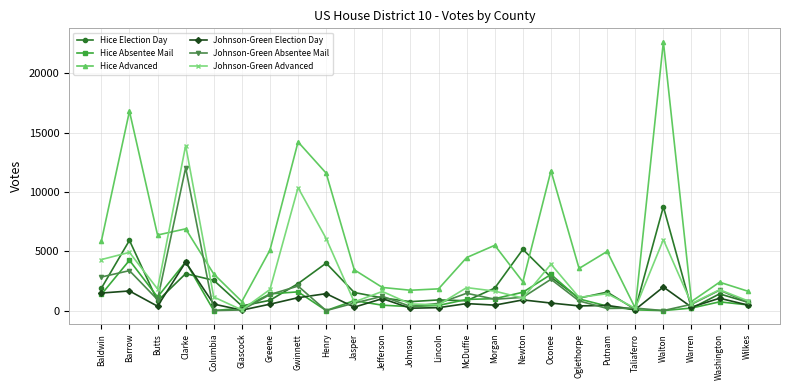

True or false: Johnson-Green Election Day has more than 2 interior local peaks.

True